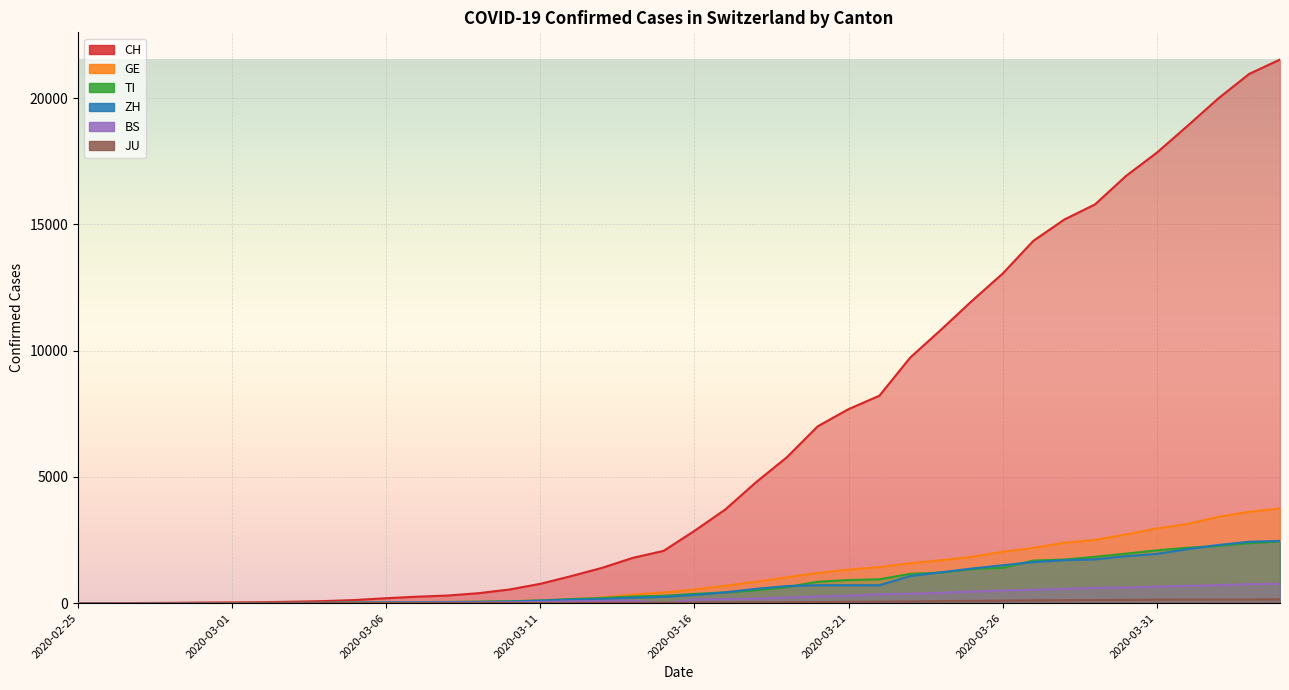

Reading left to right, list all the values displayed in this chart.

CH: 2020-02-25=0	2020-02-26=2	2020-02-27=6	2020-02-28=13	2020-02-29=23	2020-03-01=29	2020-03-02=40	2020-03-03=59	2020-03-04=83	2020-03-05=125	2020-03-06=197	2020-03-07=257	2020-03-08=303	2020-03-09=396	2020-03-10=542	2020-03-11=766	2020-03-12=1072	2020-03-13=1398	2020-03-14=1795	2020-03-15=2072	2020-03-16=2864	2020-03-17=3710	2020-03-18=4793	2020-03-19=5781	2020-03-20=7005	2020-03-21=7686	2020-03-22=8217	2020-03-23=9727	2020-03-24=10831	2020-03-25=11970	2020-03-26=13054	2020-03-27=14356	2020-03-28=15195	2020-03-29=15798	2020-03-30=16920	2020-03-31=17842	2020-04-01=18908	2020-04-02=19997	2020-04-03=20965	2020-04-04=21535
TI: 2020-02-25=0	2020-02-26=1	2020-02-27=1	2020-02-28=1	2020-02-29=2	2020-03-01=2	2020-03-02=4	2020-03-03=8	2020-03-04=13	2020-03-05=25	2020-03-06=28	2020-03-07=41	2020-03-08=49	2020-03-09=61	2020-03-10=75	2020-03-11=108	2020-03-12=163	2020-03-13=206	2020-03-14=265	2020-03-15=293	2020-03-16=368	2020-03-17=426	2020-03-18=511	2020-03-19=638	2020-03-20=849	2020-03-21=916	2020-03-22=945	2020-03-23=1162	2020-03-24=1209	2020-03-25=1354	2020-03-26=1401	2020-03-27=1688	2020-03-28=1727	2020-03-29=1837	2020-03-30=1962	2020-03-31=2091	2020-04-01=2195	2020-04-02=2271	2020-04-03=2377	2020-04-04=2442
GE: 2020-02-25=0	2020-02-26=1	2020-02-27=1	2020-02-28=4	2020-02-29=8	2020-03-01=9	2020-03-02=10	2020-03-03=13	2020-03-04=14	2020-03-05=17	2020-03-06=25	2020-03-07=38	2020-03-08=40	2020-03-09=56	2020-03-10=76	2020-03-11=109	2020-03-12=150	2020-03-13=222	2020-03-14=340	2020-03-15=423	2020-03-16=544	2020-03-17=692	2020-03-18=848	2020-03-19=1027	2020-03-20=1194	2020-03-21=1331	2020-03-22=1430	2020-03-23=1582	2020-03-24=1699	2020-03-25=1837	2020-03-26=2033	2020-03-27=2190	2020-03-28=2393	2020-03-29=2505	2020-03-30=2721	2020-03-31=2958	2020-04-01=3137	2020-04-02=3420	2020-04-03=3621	2020-04-04=3753
ZH: 2020-02-25=0	2020-02-26=2	2020-02-27=2	2020-02-28=2	2020-02-29=6	2020-03-01=7	2020-03-02=10	2020-03-03=13	2020-03-04=15	2020-03-05=23	2020-03-06=29	2020-03-07=34	2020-03-08=40	2020-03-09=49	2020-03-10=62	2020-03-11=101	2020-03-12=140	2020-03-13=163	2020-03-14=218	2020-03-15=250	2020-03-16=326	2020-03-17=429	2020-03-18=568	2020-03-19=679	2020-03-20=711	2020-03-21=711	2020-03-22=711	2020-03-23=1075	2020-03-24=1223	2020-03-25=1370	2020-03-26=1502	2020-03-27=1629	2020-03-28=1703	2020-03-29=1735	2020-03-30=1861	2020-03-31=1952	2020-04-01=2141	2020-04-02=2305	2020-04-03=2433	2020-04-04=2466
JU: 2020-02-25=0	2020-02-26=0	2020-02-27=1	2020-02-28=1	2020-02-29=1	2020-03-01=1	2020-03-02=1	2020-03-03=2	2020-03-04=2	2020-03-05=4	2020-03-06=4	2020-03-07=5	2020-03-08=5	2020-03-09=7	2020-03-10=7	2020-03-11=7	2020-03-12=12	2020-03-13=17	2020-03-14=18	2020-03-15=19	2020-03-16=25	2020-03-17=29	2020-03-18=32	2020-03-19=36	2020-03-20=44	2020-03-21=54	2020-03-22=61	2020-03-23=69	2020-03-24=82	2020-03-25=92	2020-03-26=100	2020-03-27=114	2020-03-28=119	2020-03-29=127	2020-03-30=128	2020-03-31=140	2020-04-01=145	2020-04-02=149	2020-04-03=149	2020-04-04=154
BS: 2020-02-25=0	2020-02-26=0	2020-02-27=1	2020-02-28=1	2020-02-29=1	2020-03-01=1	2020-03-02=1	2020-03-03=3	2020-03-04=3	2020-03-05=8	2020-03-06=15	2020-03-07=21	2020-03-08=24	2020-03-09=28	2020-03-10=33	2020-03-11=49	2020-03-12=73	2020-03-13=92	2020-03-14=100	2020-03-15=0	2020-03-16=143	2020-03-17=164	2020-03-18=181	2020-03-19=220	2020-03-20=270	2020-03-21=297	2020-03-22=356	2020-03-23=374	2020-03-24=410	2020-03-25=462	2020-03-26=501	2020-03-27=530	2020-03-28=569	2020-03-29=605	2020-03-30=617	2020-03-31=653	2020-04-01=687	2020-04-02=714	2020-04-03=754	2020-04-04=767